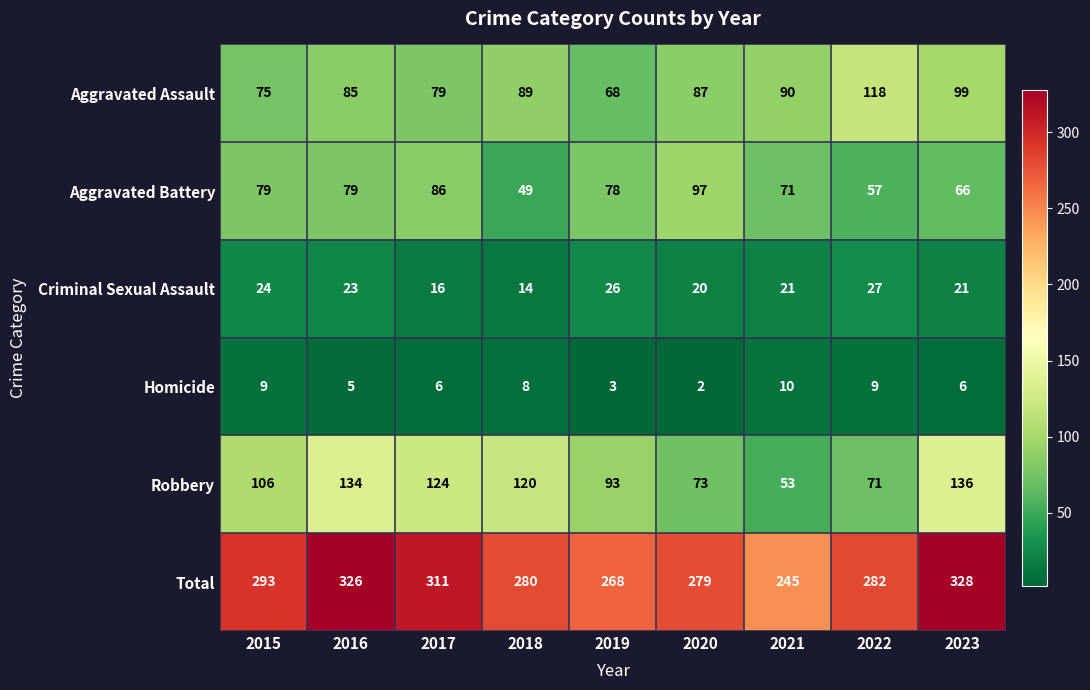

Count the number of categories in the chart.

9